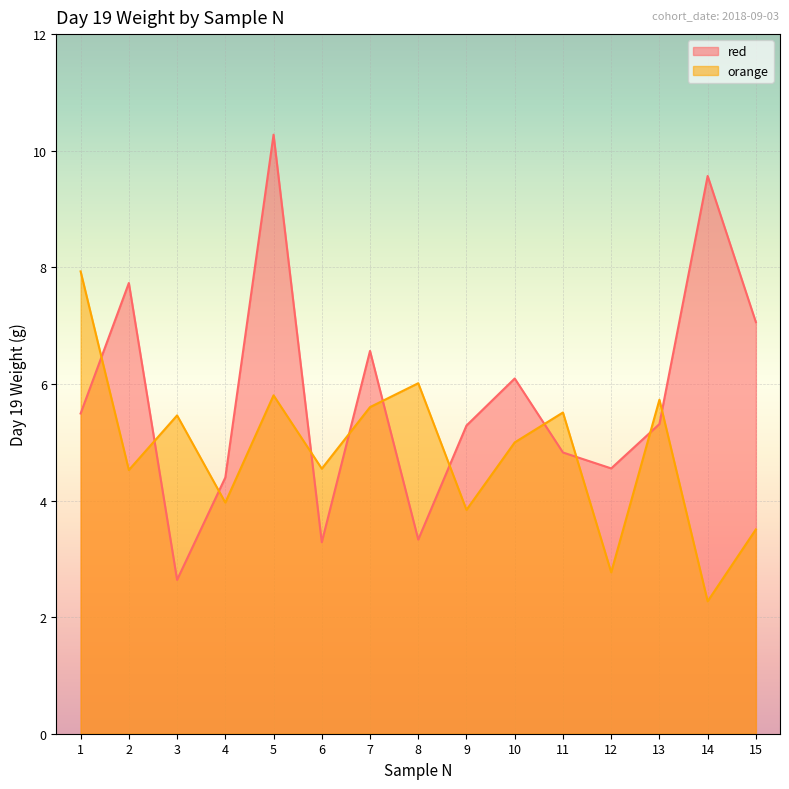

What are all the series names shown in the legend?

red, orange